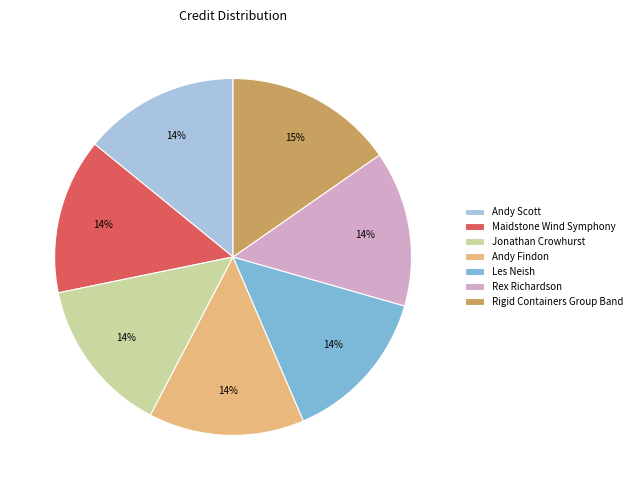

Which slice is the largest?

Rigid Containers Group Band